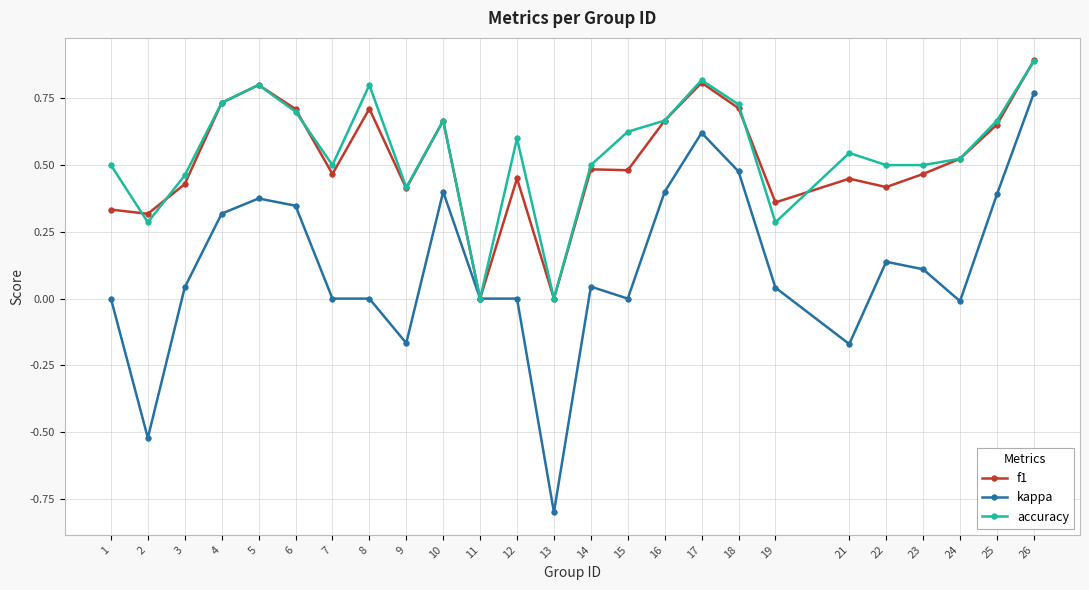

True or false: kappa has more than 2 interior local peaks.

True